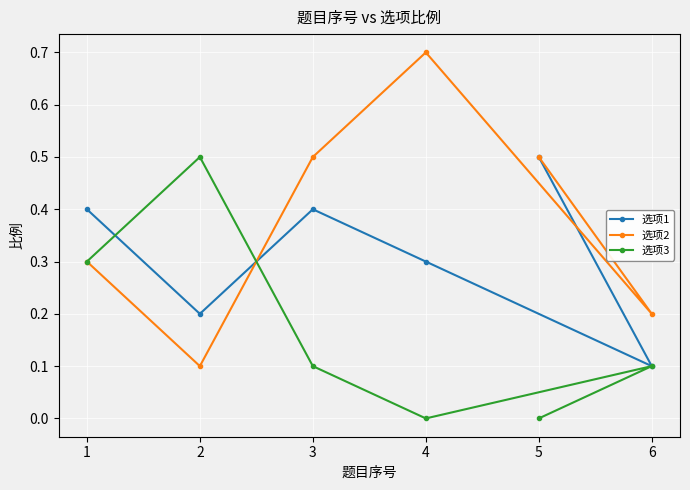

True or false: 选项1 has a value of 0.3 at 2.

False